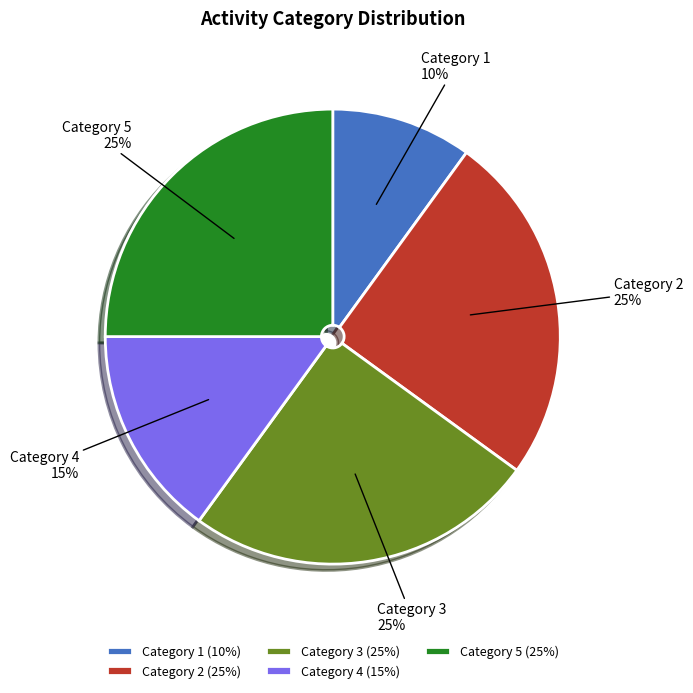

How many segments does this pie chart have?

5